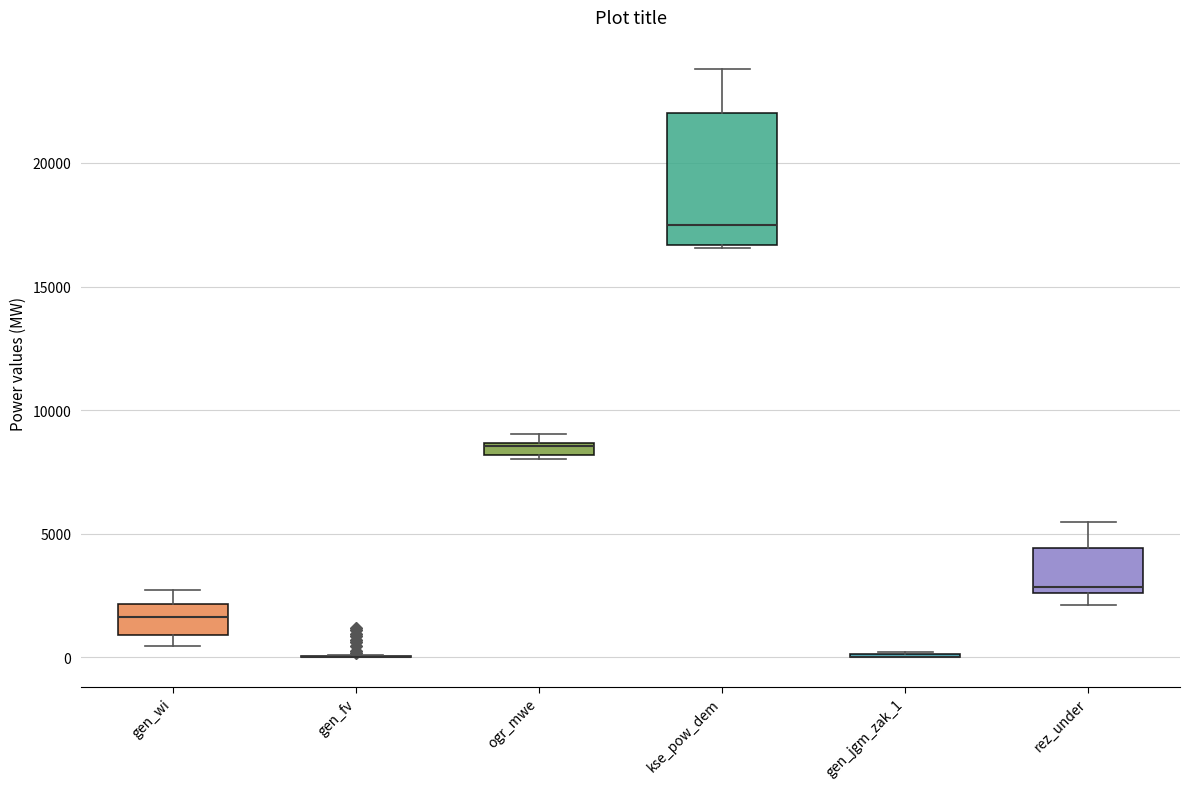

Comparing the boxes themselves (not the whiskers), which one is the tallest?

kse_pow_dem